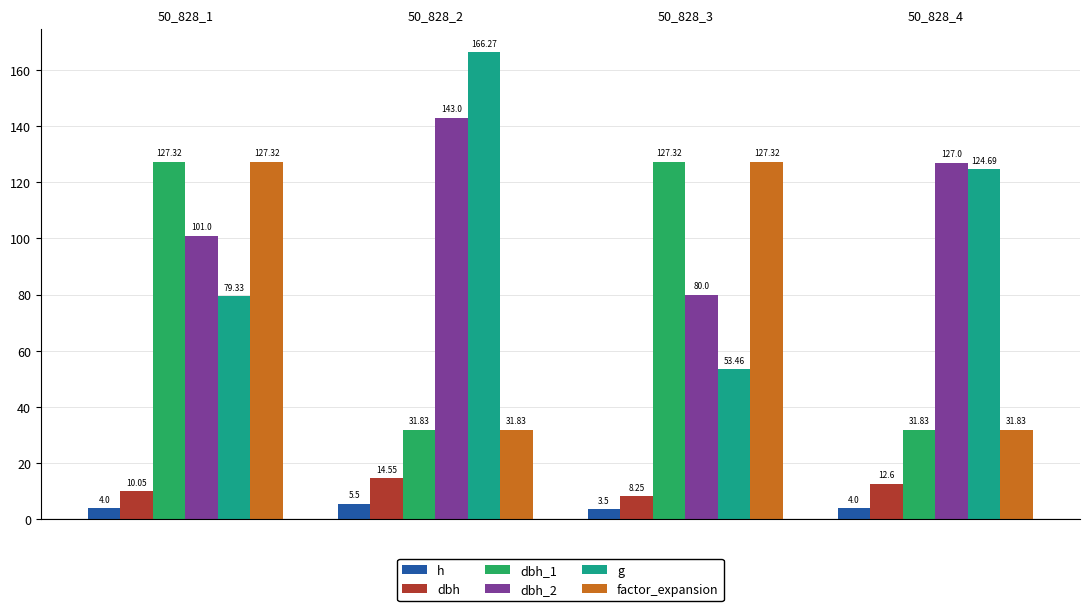

At which category is the sum across all series the highest?

50_828_1